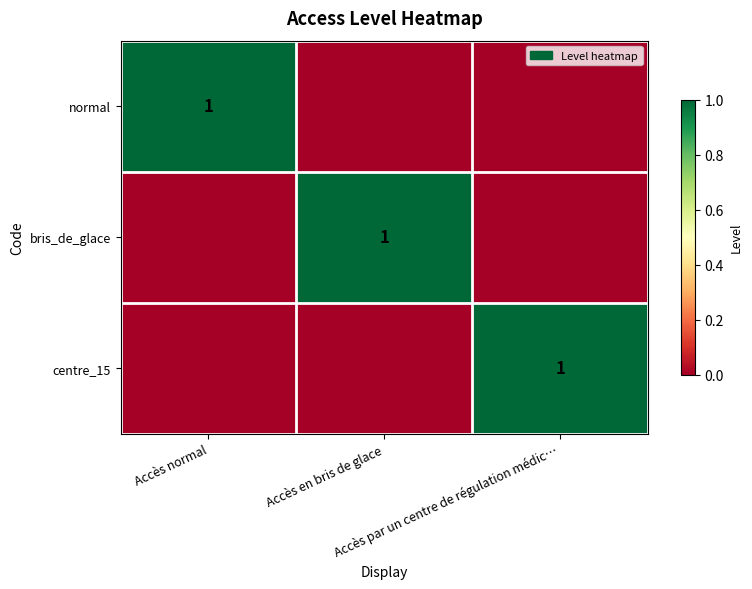

Which series has the largest total across all categories?

normal